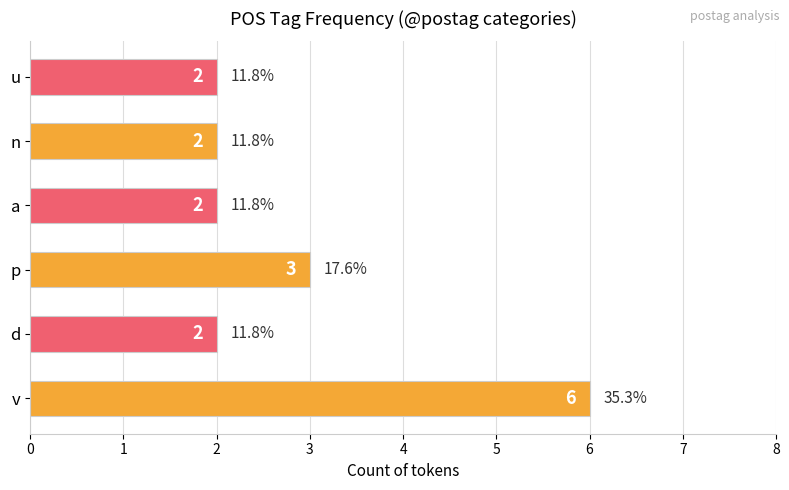

Count the number of data series in this chart.

1